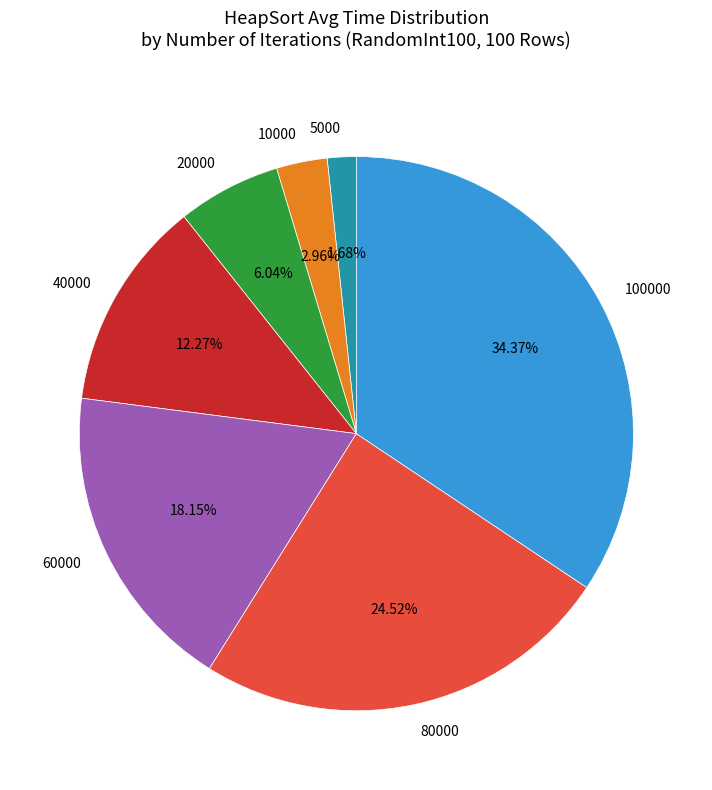

What is the smallest slice in the pie chart?

5000